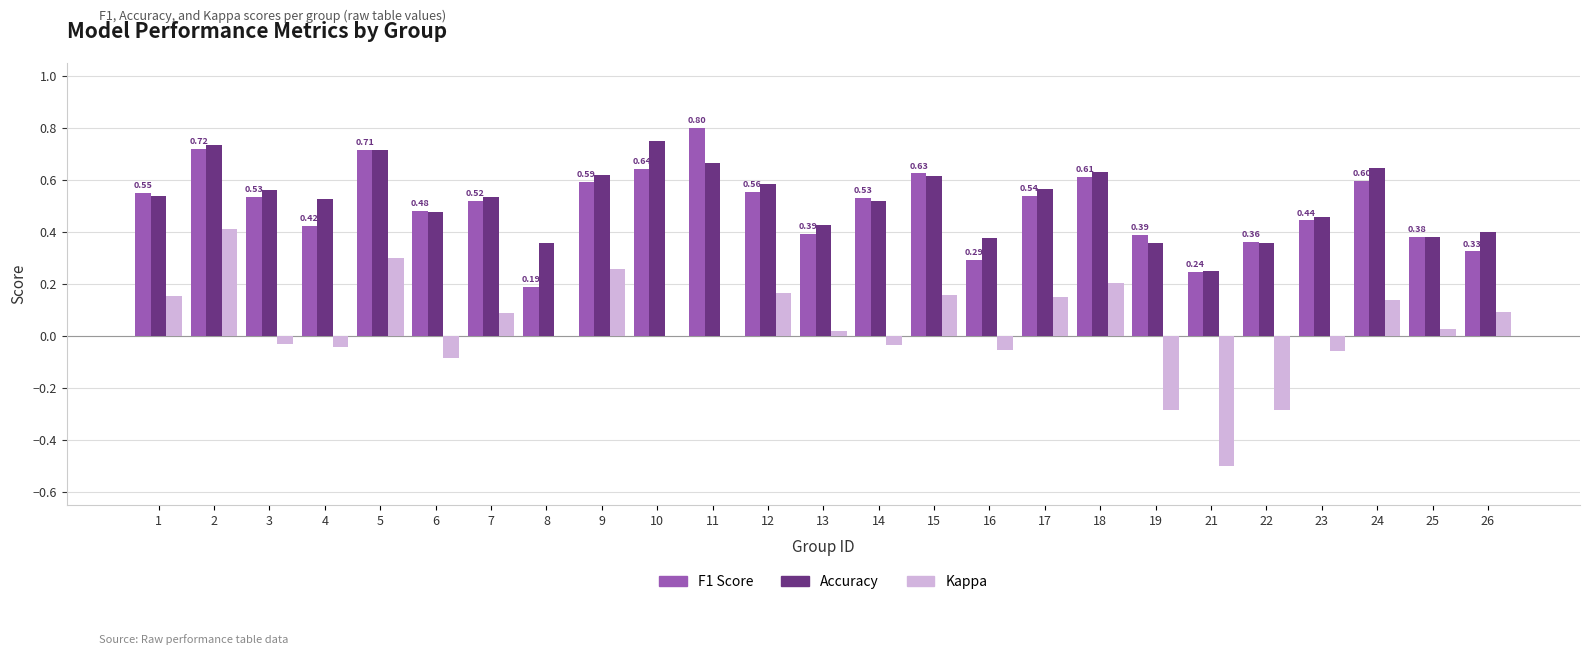

What is the total value across all series at 15?

1.4